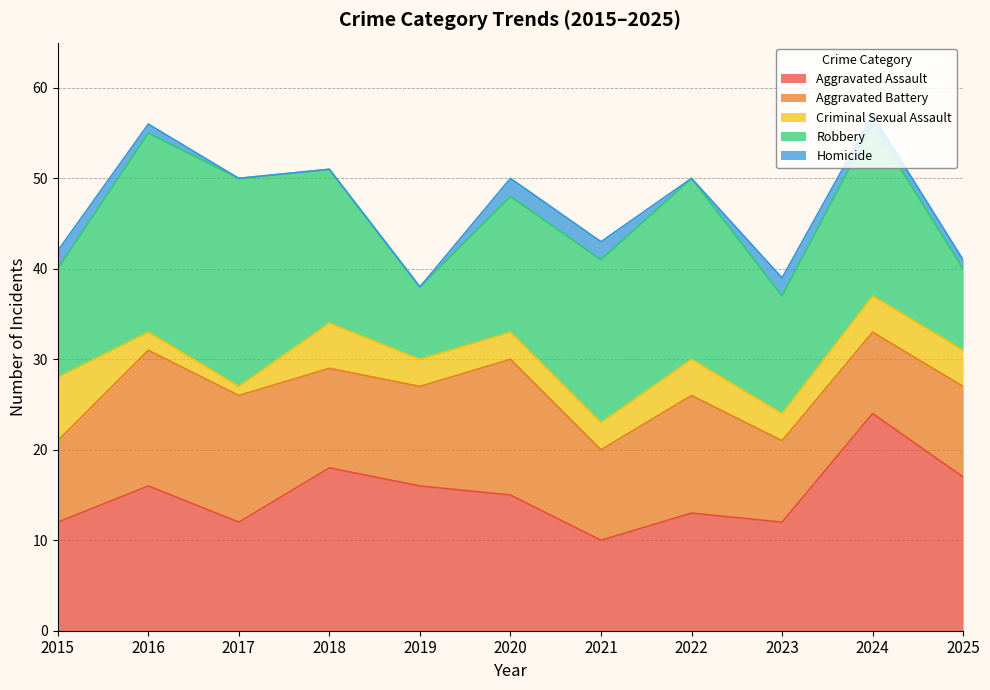

What is the value of the Aggravated Assault point at the 7th from the left?

10